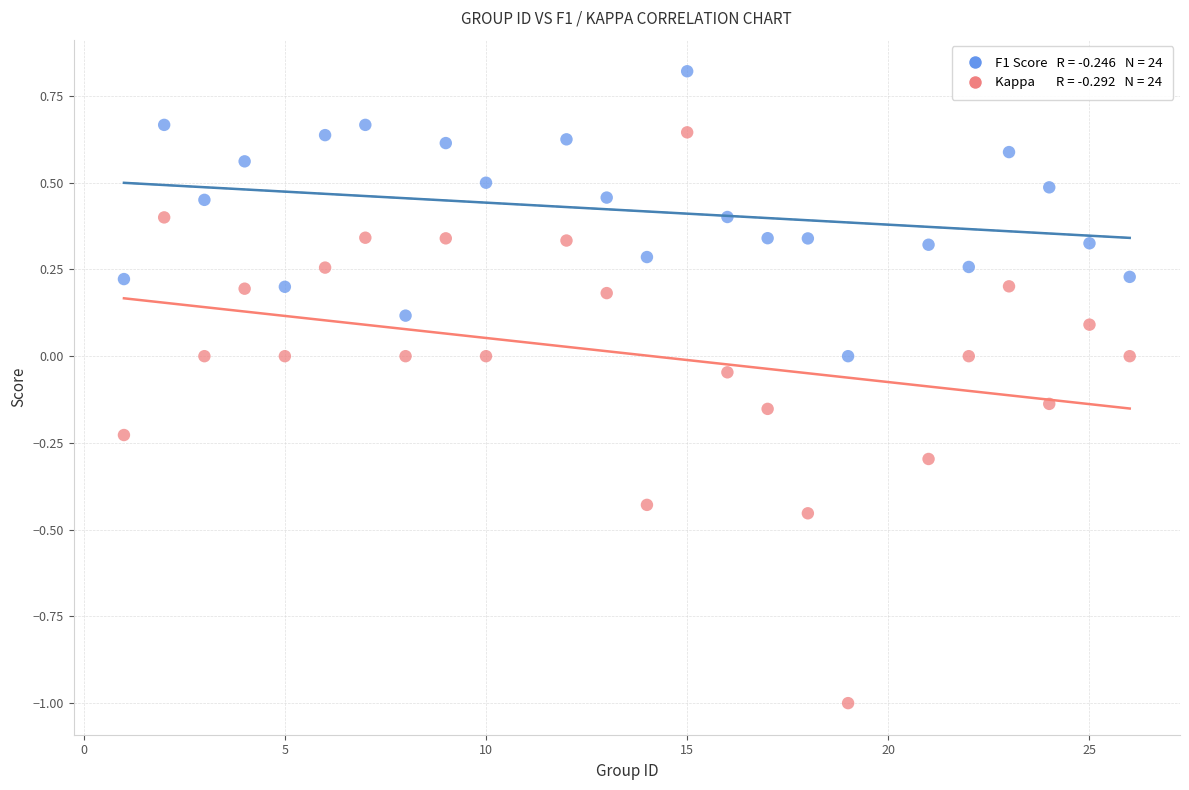

Across all data points, what is the range of Y values (max minus min)?

1.8